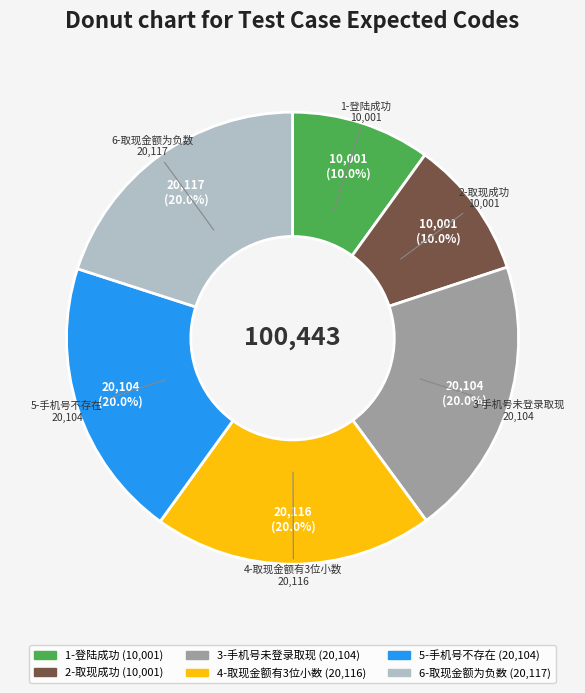

What percentage do 4-取现金额有3位小数 and 1-登陆成功 together represent?

30.0%